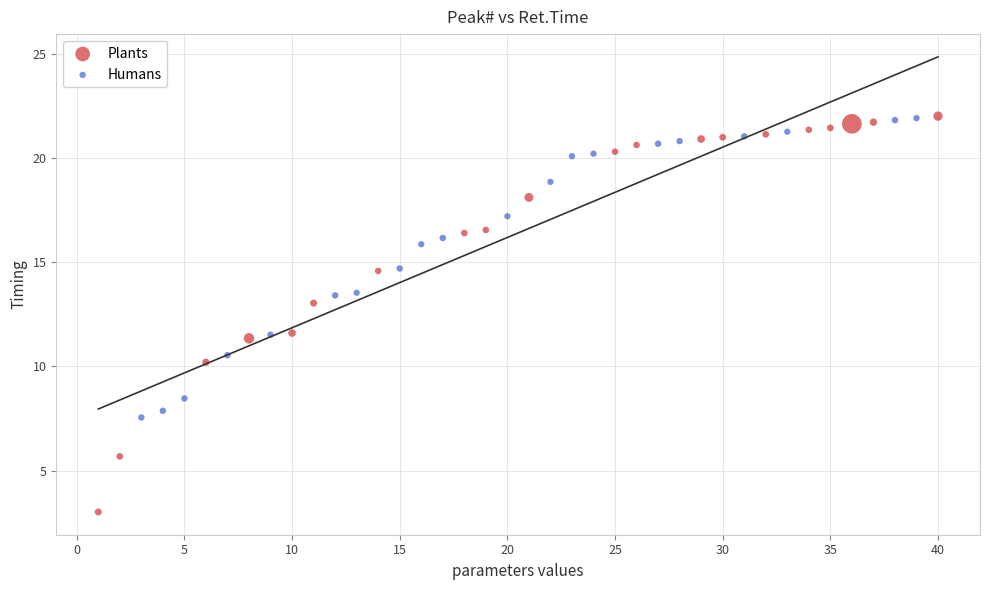

Which series has the widest spread of Y values?

Plants